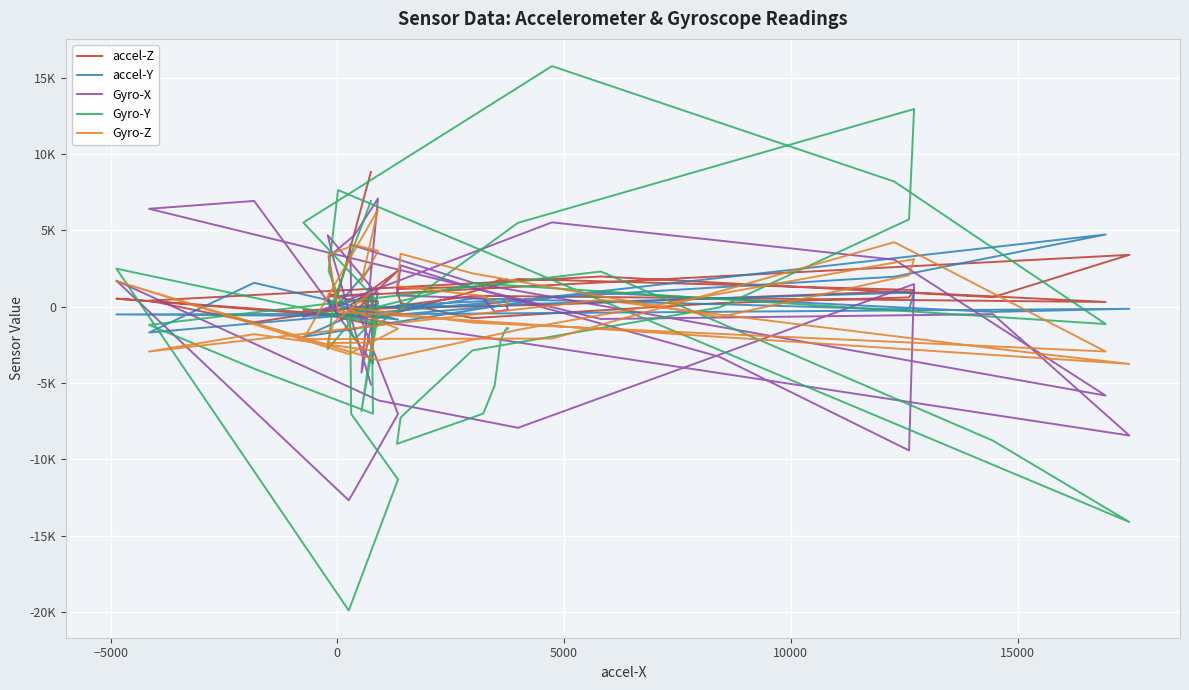

At which category does accel-Y reach its first local peak?

−5000